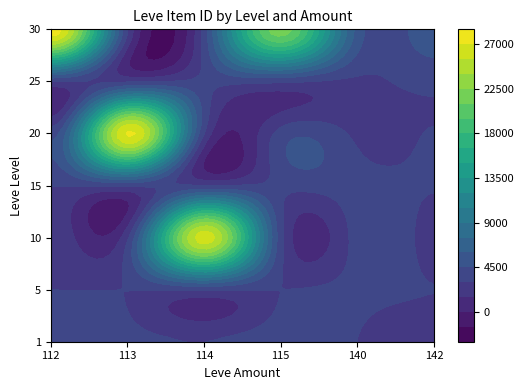

List the series in order of their peak value, highest first.

30, 20, 10, 15, 1, 25, 5